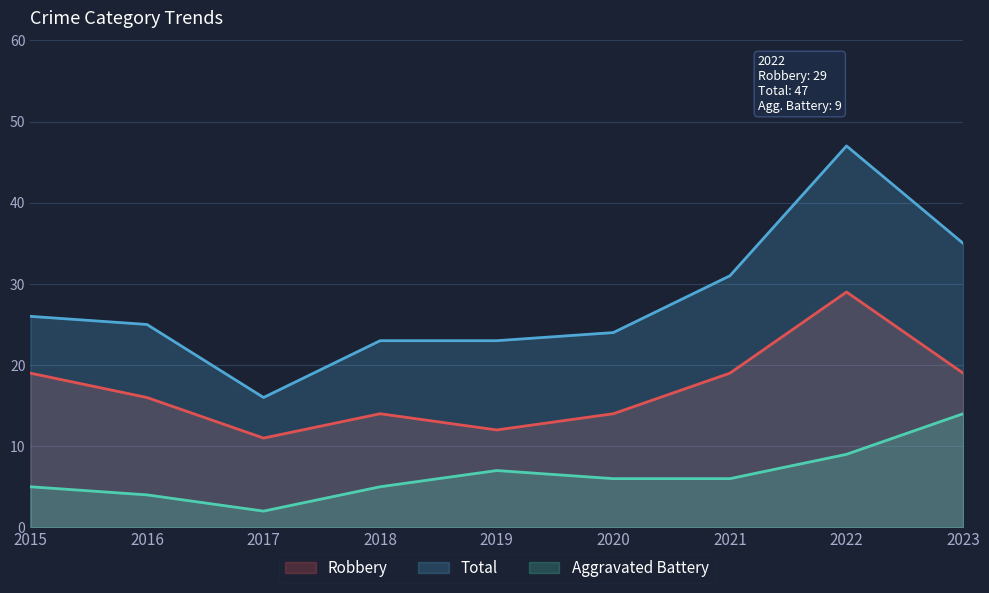

Rank the categories by Robbery value from highest to lowest.

2022, 2015, 2021, 2023, 2016, 2018, 2020, 2019, 2017